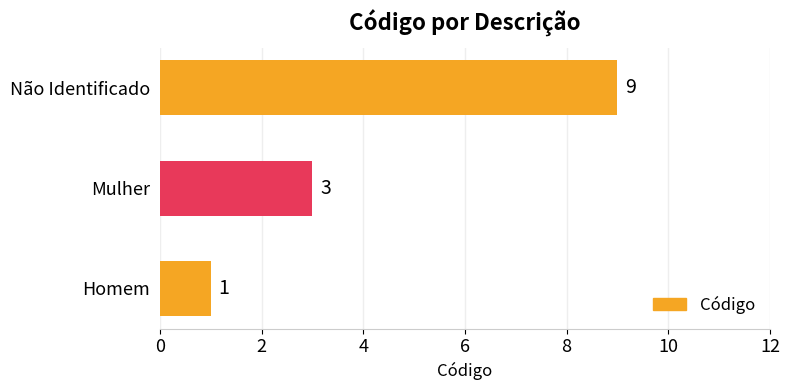

List the labels in order of value, largest first.

Não Identificado, Mulher, Homem